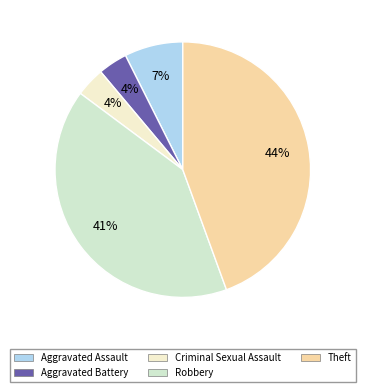

Count the number of slices in the pie.

5